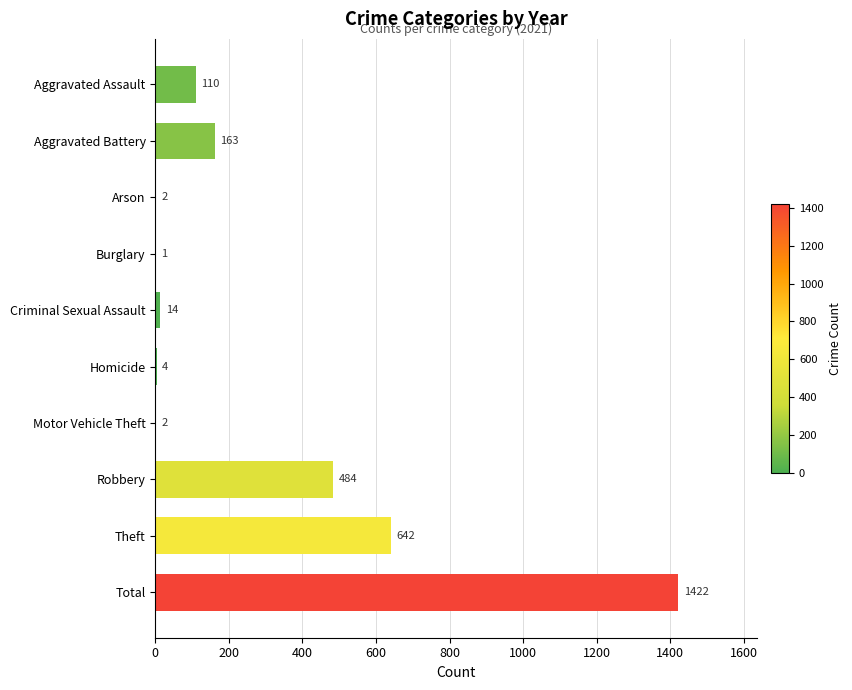

Reading top to bottom, extract all data points from this chart.

Aggravated Assault=110	Aggravated Battery=163	Arson=2	Burglary=1	Criminal Sexual Assault=14	Homicide=4	Motor Vehicle Theft=2	Robbery=484	Theft=642	Total=1422